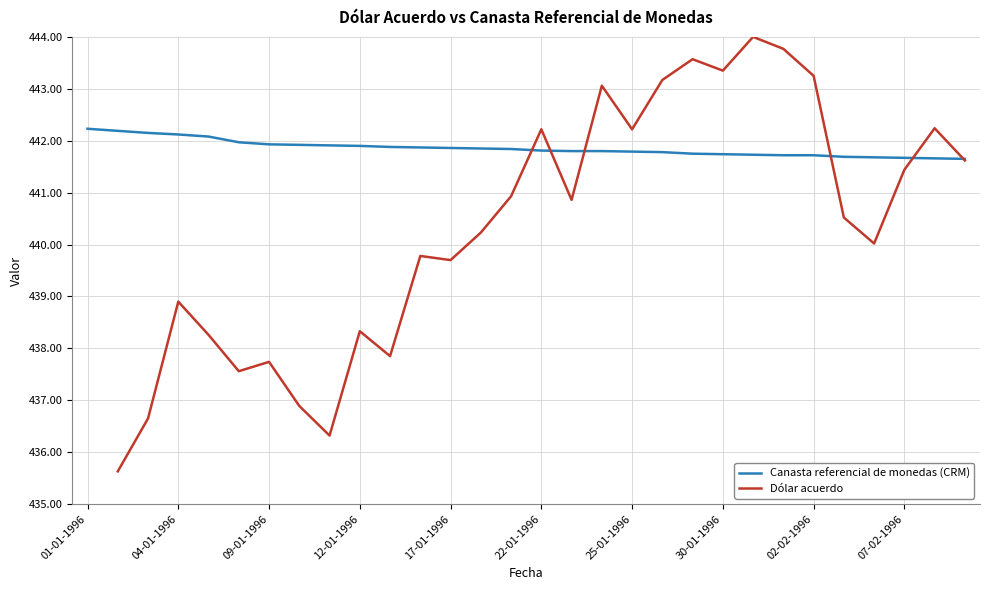

What is the maximum value for Canasta referencial de monedas (CRM)?

442.2